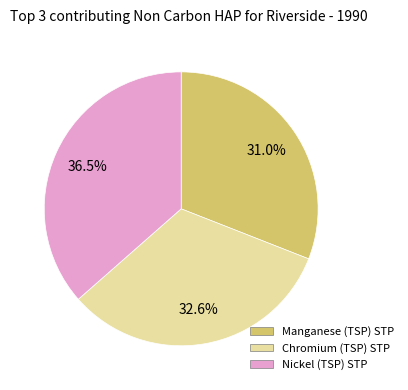

Rank the categories by value from highest to lowest.

Nickel (TSP) STP, Chromium (TSP) STP, Manganese (TSP) STP